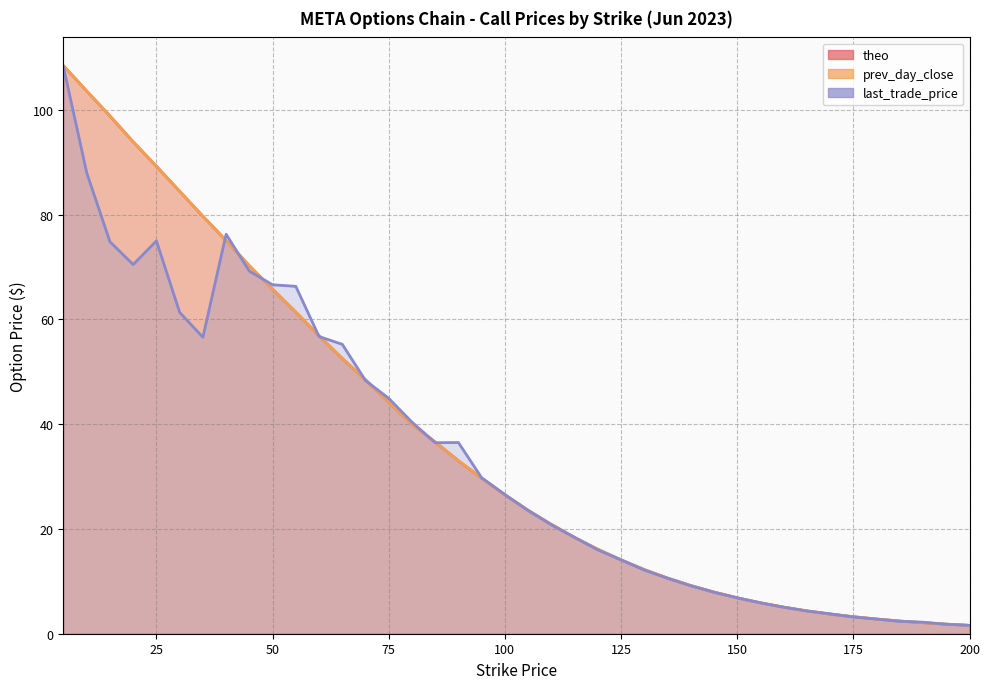

How many lines are shown in the chart?

3